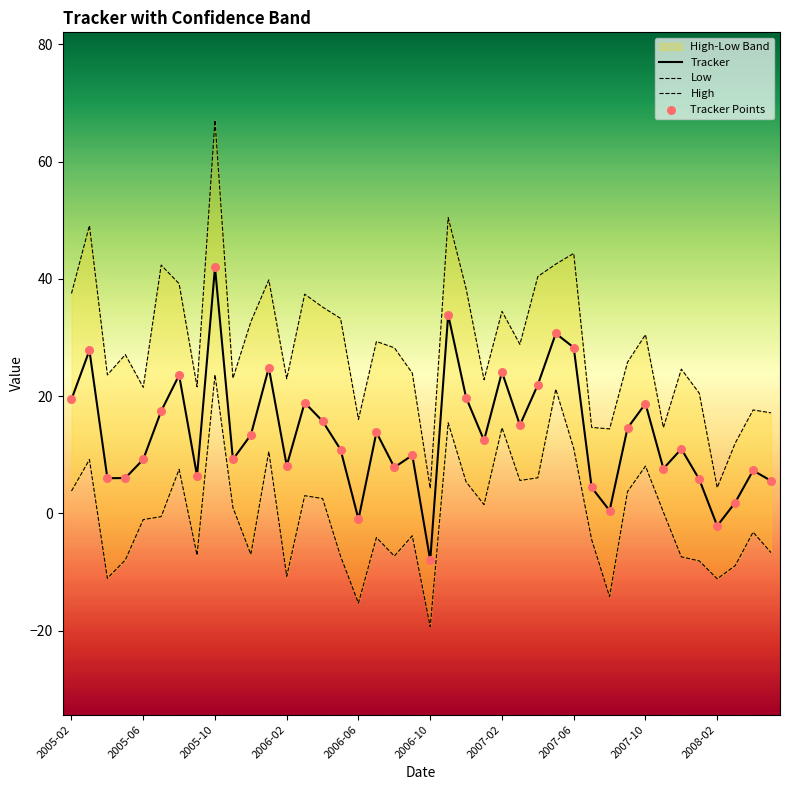

Which series contains the lowest Y value?

Low